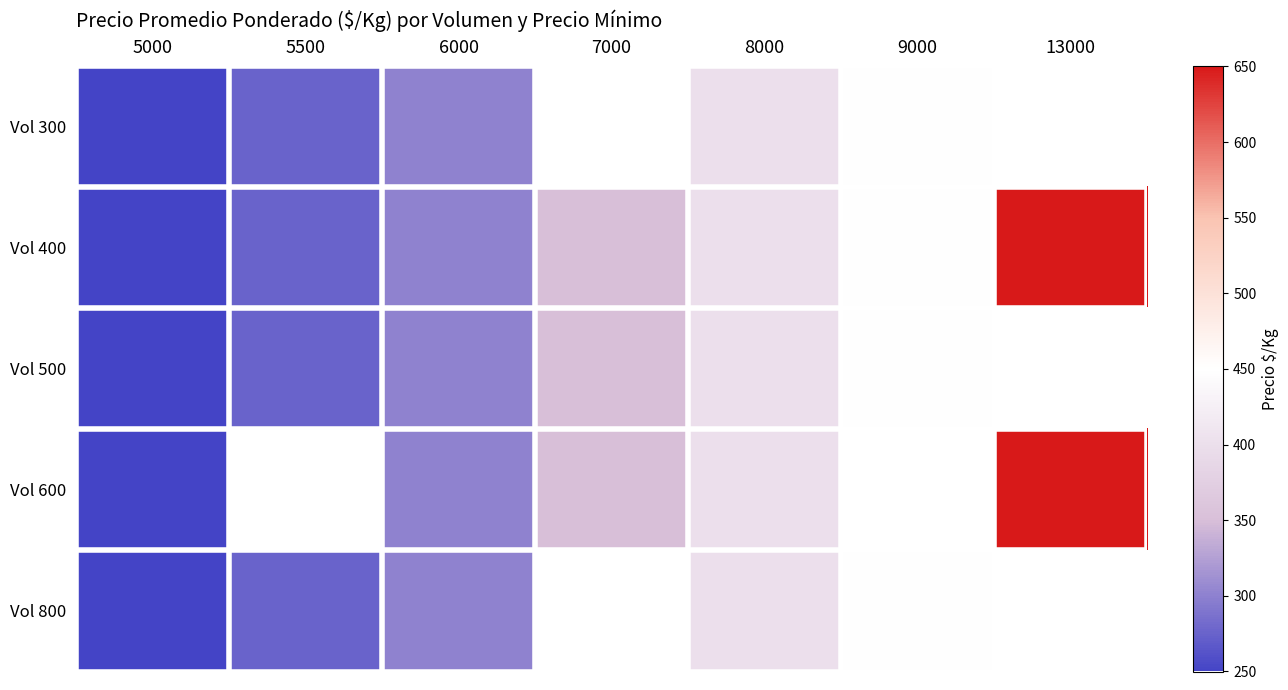

Is the value of Vol 400 at 13000 greater than the value of Vol 800 at 9000?

Yes